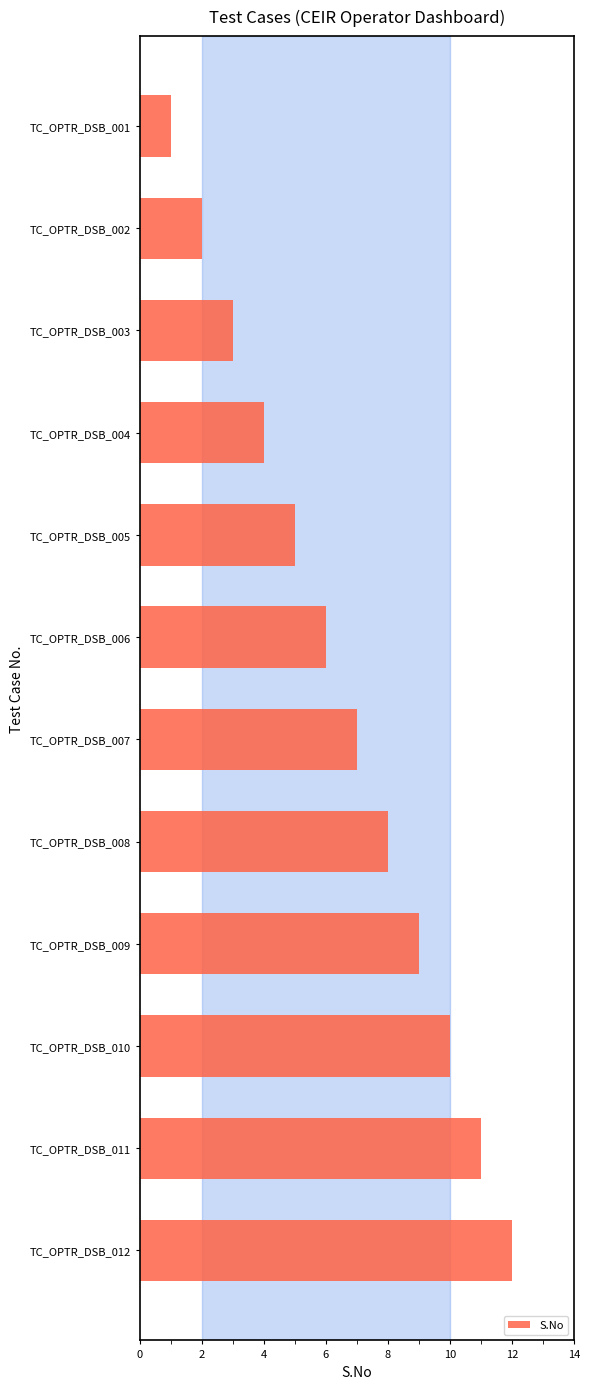

What is the ratio of the value at TC_OPTR_DSB_007 to the value at TC_OPTR_DSB_012?

0.6